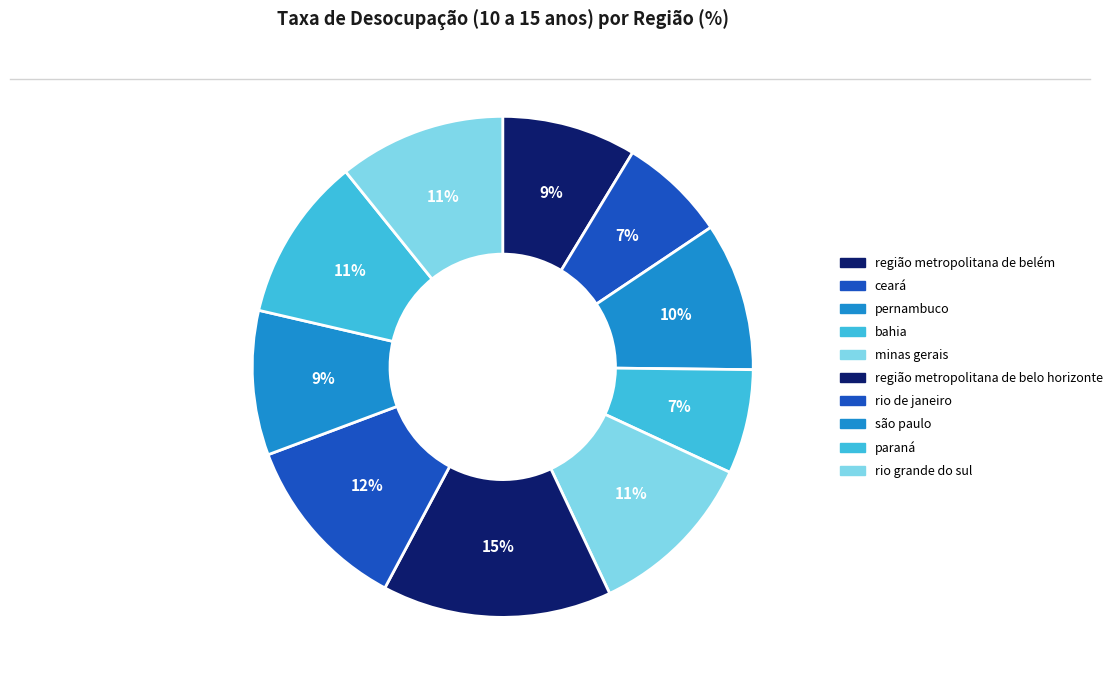

Combined, what portion of the pie is região metropolitana de belo horizonte and bahia?

21.6%